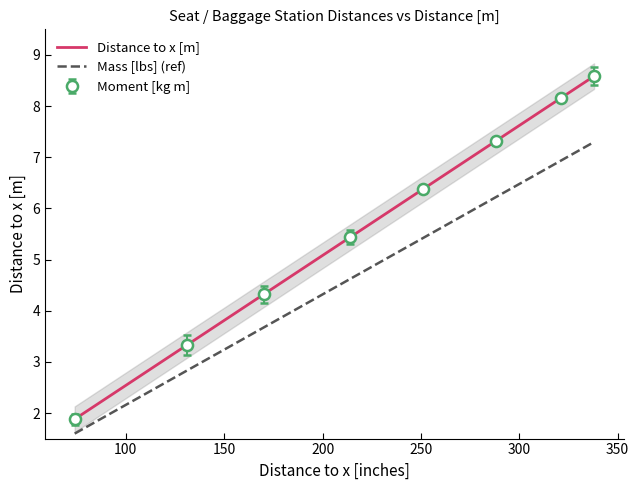

Which series changed the most between 131 and 338?

Distance to x [m]